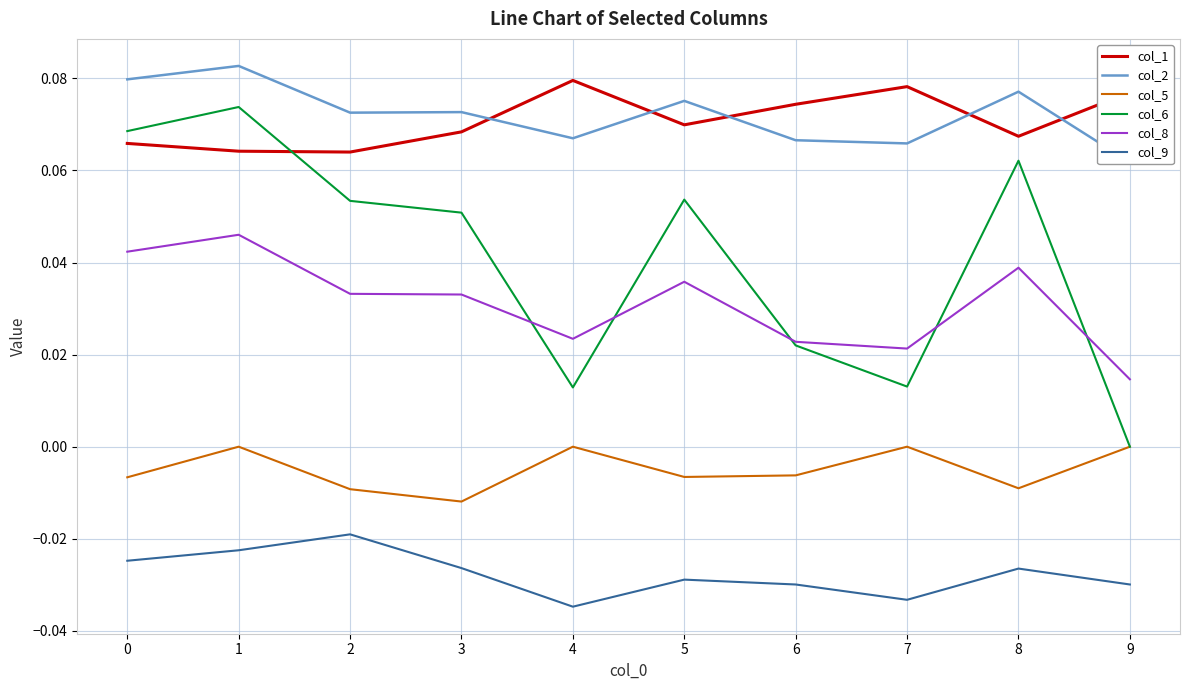

Reading left to right, extract all data points from this chart.

col_1: 0.1	0.1	0.1	0.1	0.1	0.1	0.1	0.1	0.1	0.1
col_2: 0.1	0.1	0.1	0.1	0.1	0.1	0.1	0.1	0.1	0.1
col_5: -0.0	0.0	-0.0	-0.0	0.0	-0.0	-0.0	0.0	-0.0	0.0
col_6: 0.1	0.1	0.1	0.1	0.0	0.1	0.0	0.0	0.1	0.0
col_8: 0.0	0.0	0.0	0.0	0.0	0.0	0.0	0.0	0.0	0.0
col_9: -0.0	-0.0	-0.0	-0.0	-0.0	-0.0	-0.0	-0.0	-0.0	-0.0